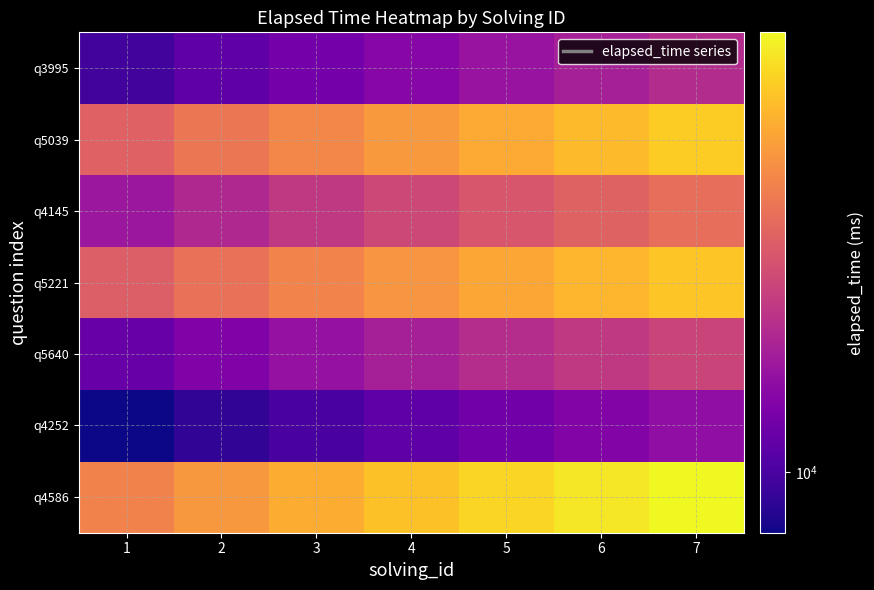

At how many categories does at least one series exceed 9967?

7